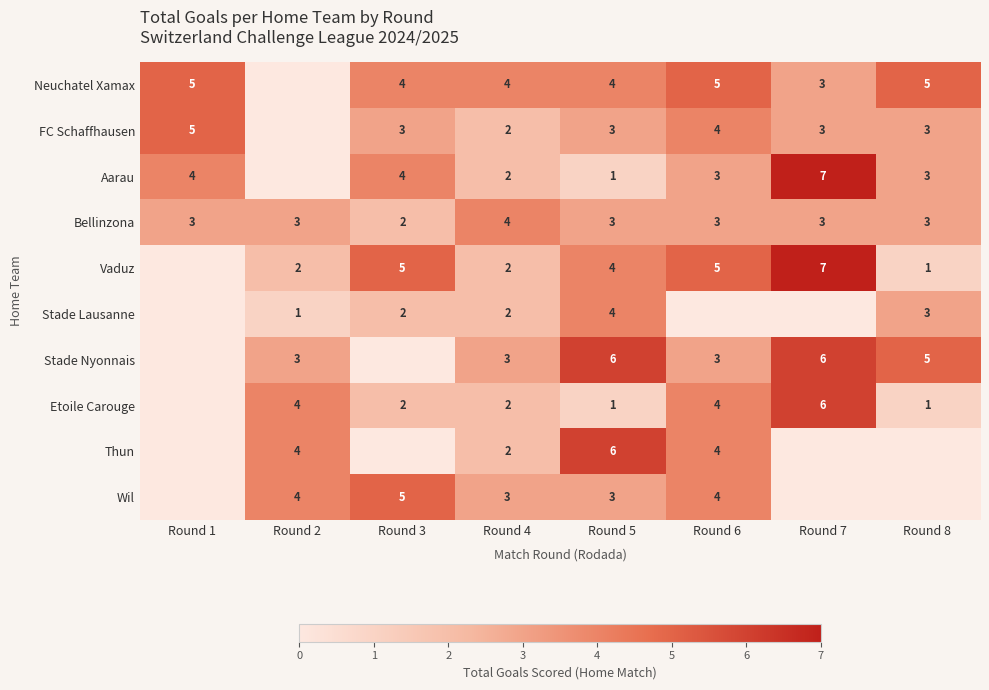

What is the total value across all series at Round 4?

26